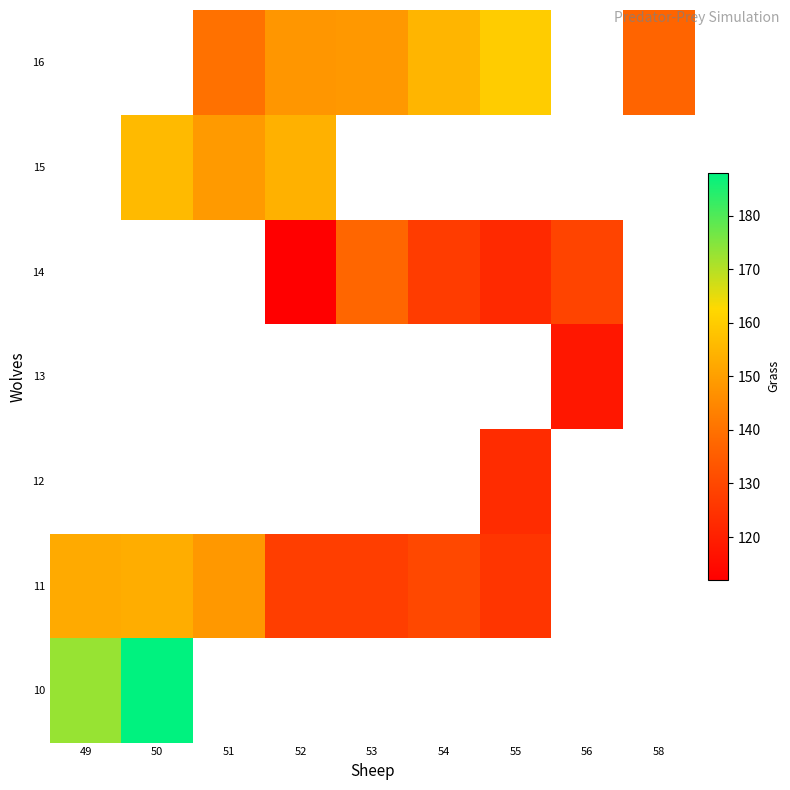

How many distinct data groups are displayed?

7